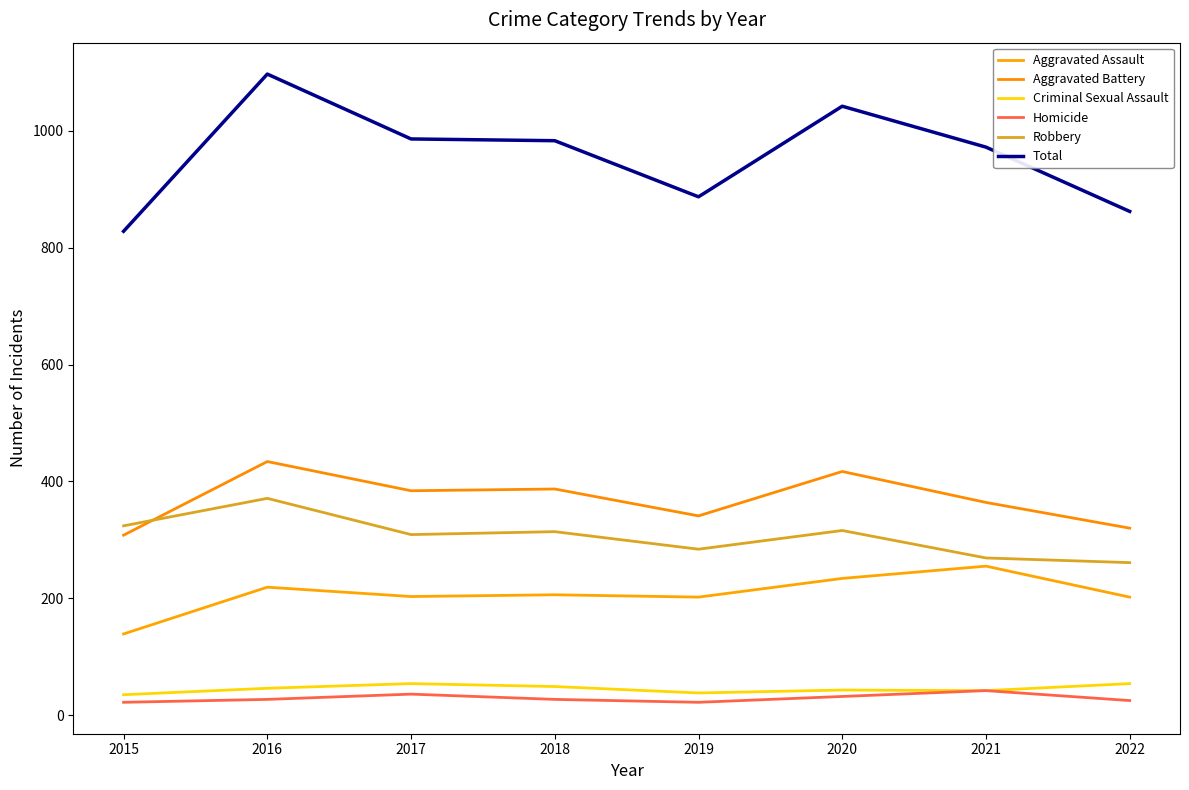

Reading right to left, list all the values displayed in this chart.

Aggravated Assault: 202	255	234	202	206	203	219	139
Aggravated Battery: 320	364	417	341	387	384	434	308
Criminal Sexual Assault: 54	42	43	38	49	54	46	35
Homicide: 25	42	32	22	27	36	27	22
Robbery: 261	269	316	284	314	309	371	324
Total: 862	972	1042	887	983	986	1097	828